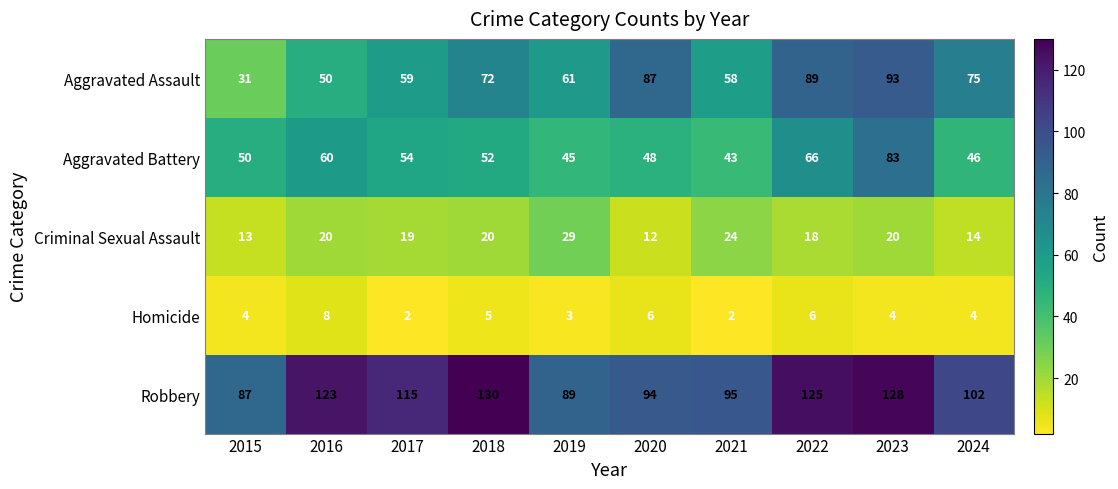

At which category is the sum across all series the highest?

2023